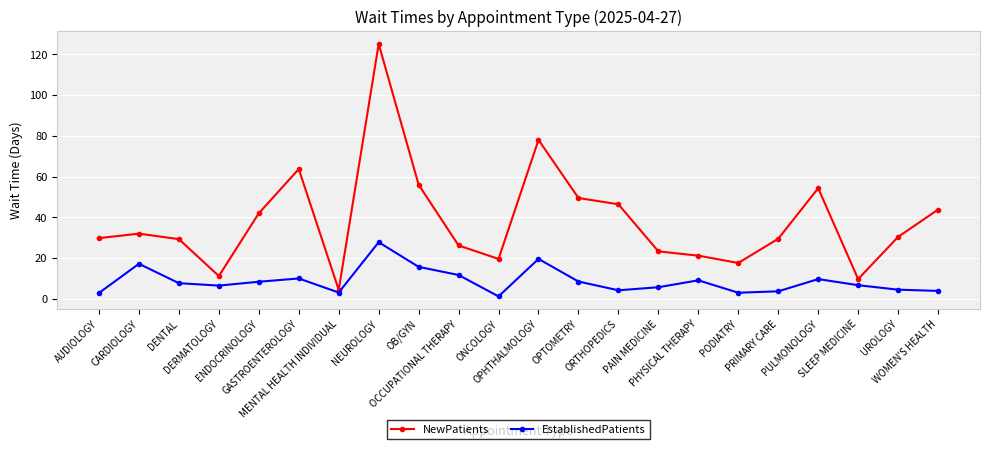

Which series has the largest total across all categories?

NewPatients